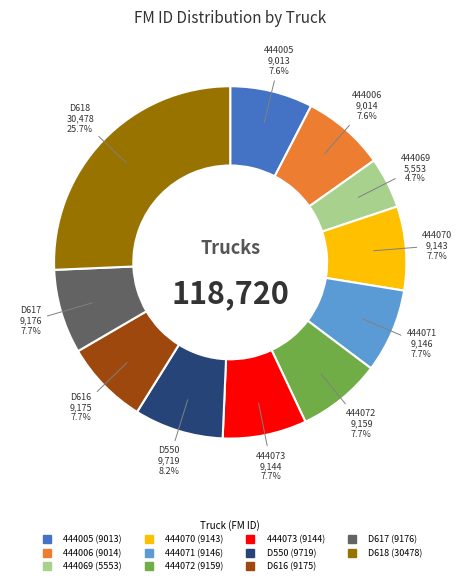

Is it true that D618 is 26% of the pie?

True